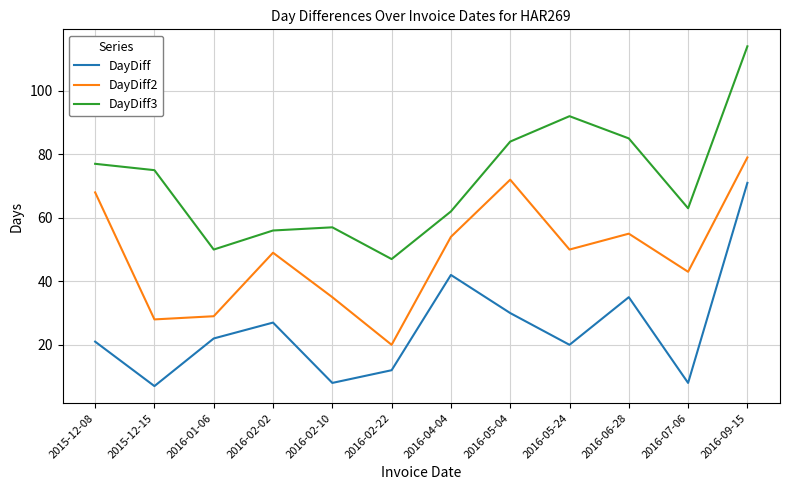

What are all the series names shown in the legend?

DayDiff, DayDiff2, DayDiff3